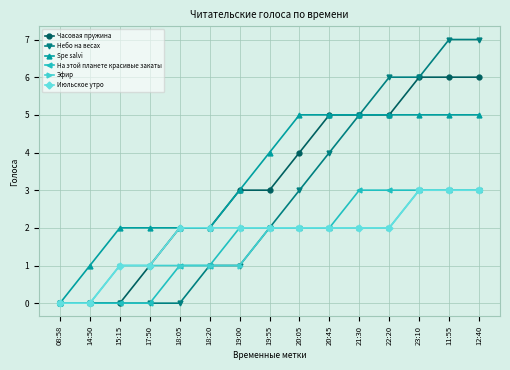

Reading left to right, transcribe all the data shown in this chart.

Часовая пружина: 08:58=0	14:50=0	15:15=0	17:50=1	18:05=2	18:20=2	19:00=3	19:55=3	20:05=4	20:45=5	21:30=5	22:20=5	23:10=6	11:55=6	12:40=6
Небо на весах: 08:58=0	14:50=0	15:15=0	17:50=0	18:05=0	18:20=1	19:00=1	19:55=2	20:05=3	20:45=4	21:30=5	22:20=6	23:10=6	11:55=7	12:40=7
Spe salvi: 08:58=0	14:50=1	15:15=2	17:50=2	18:05=2	18:20=2	19:00=3	19:55=4	20:05=5	20:45=5	21:30=5	22:20=5	23:10=5	11:55=5	12:40=5
На этой планете красивые закаты: 08:58=0	14:50=0	15:15=0	17:50=0	18:05=1	18:20=1	19:00=2	19:55=2	20:05=2	20:45=2	21:30=3	22:20=3	23:10=3	11:55=3	12:40=3
Эфир: 08:58=0	14:50=0	15:15=1	17:50=1	18:05=1	18:20=1	19:00=1	19:55=2	20:05=2	20:45=2	21:30=2	22:20=2	23:10=3	11:55=3	12:40=3
Июльское утро: 08:58=0	14:50=0	15:15=1	17:50=1	18:05=2	18:20=2	19:00=2	19:55=2	20:05=2	20:45=2	21:30=2	22:20=2	23:10=3	11:55=3	12:40=3